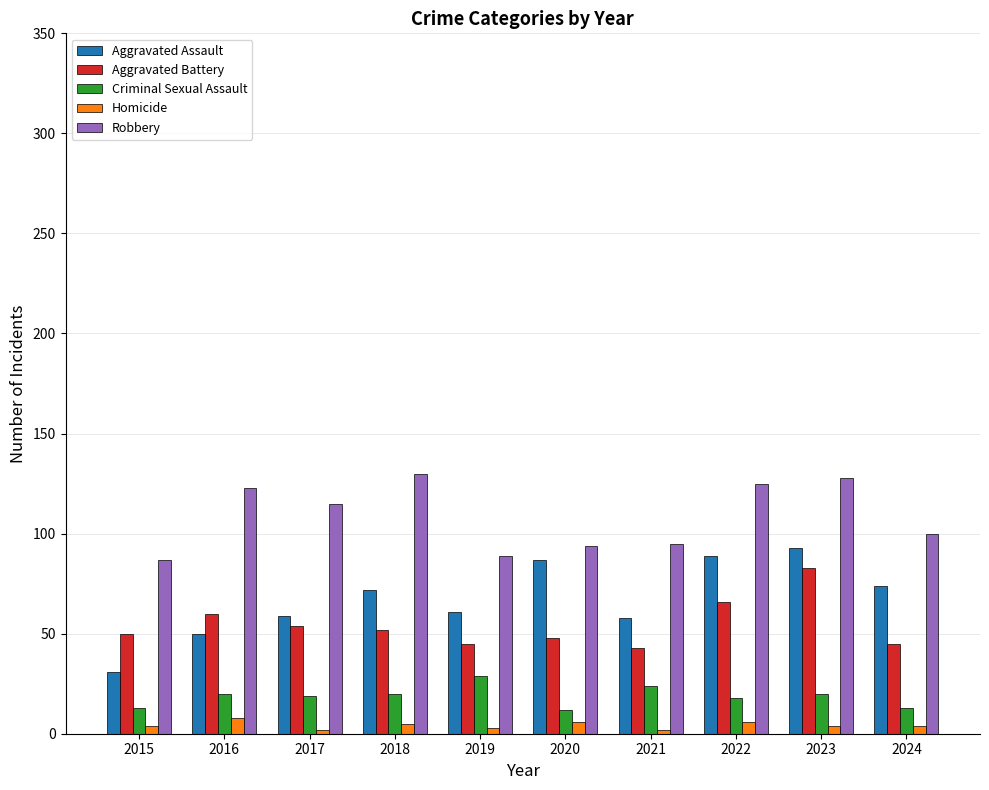

True or false: Aggravated Assault has a value of 16 at 2024.

False